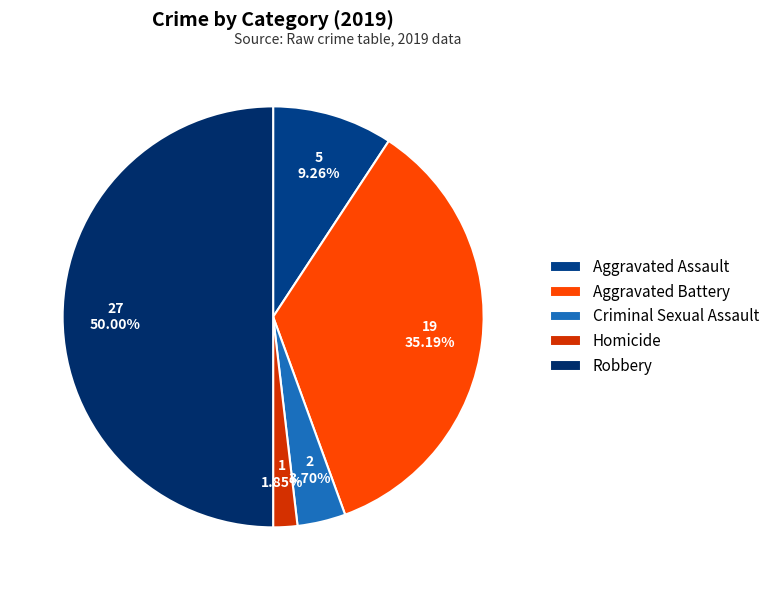

Which category has the smallest portion of the pie?

Homicide